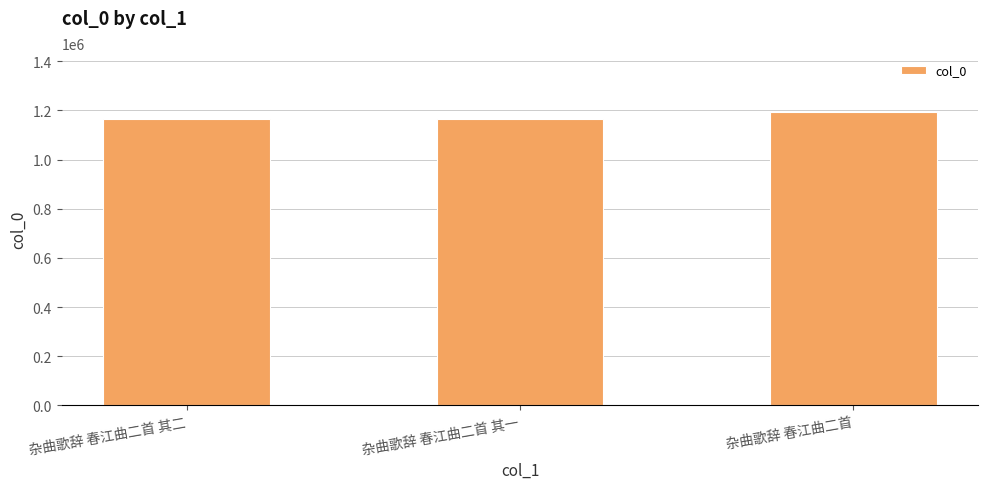

Is it true that the value at 杂曲歌辞 春江曲二首 其二 is 2003320?

False